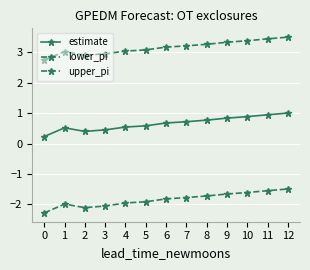

Reading left to right, list all the values displayed in this chart.

estimate: 0.2	0.5	0.4	0.4	0.5	0.6	0.7	0.7	0.8	0.8	0.9	0.9	1.0
lower_pi: -2.3	-2.0	-2.1	-2.1	-2.0	-1.9	-1.8	-1.8	-1.7	-1.7	-1.6	-1.5	-1.5
upper_pi: 2.7	3.0	2.9	2.9	3.0	3.1	3.2	3.2	3.3	3.3	3.4	3.4	3.5